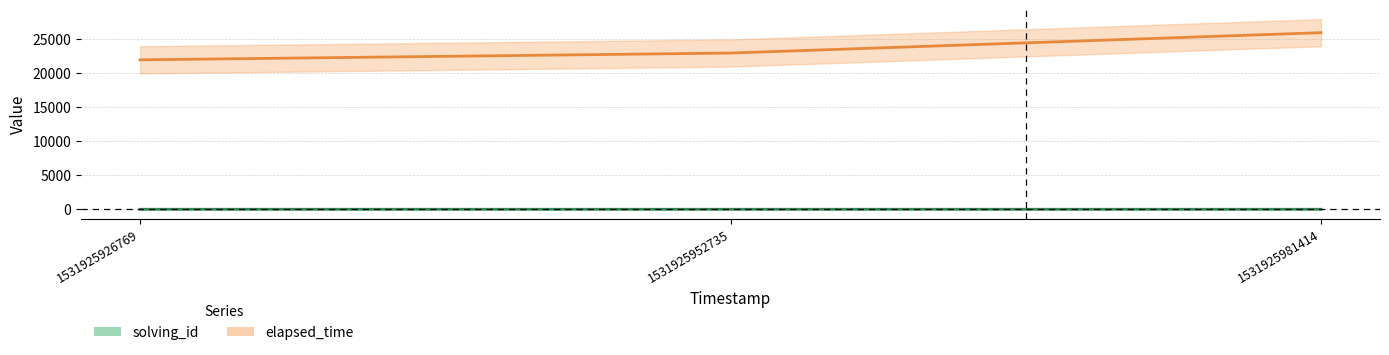

Reading right to left, transcribe all the data shown in this chart.

solving_id: 3	2	1
elapsed_time: 26000	23000	22000